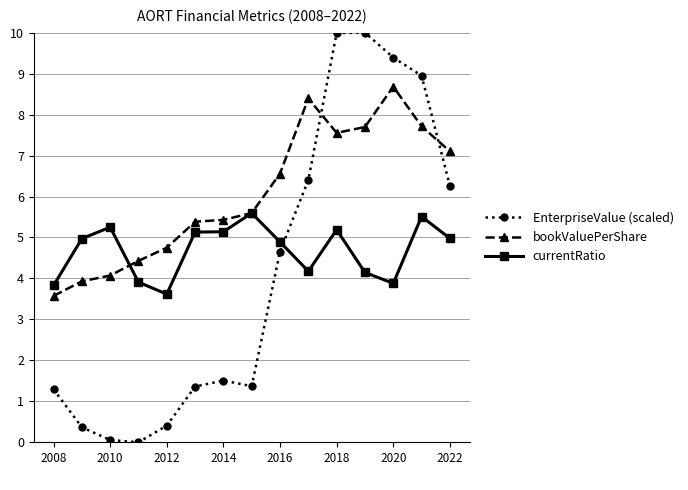

What is the value of the EnterpriseValue (scaled) point at the 12th from the left?

10.0